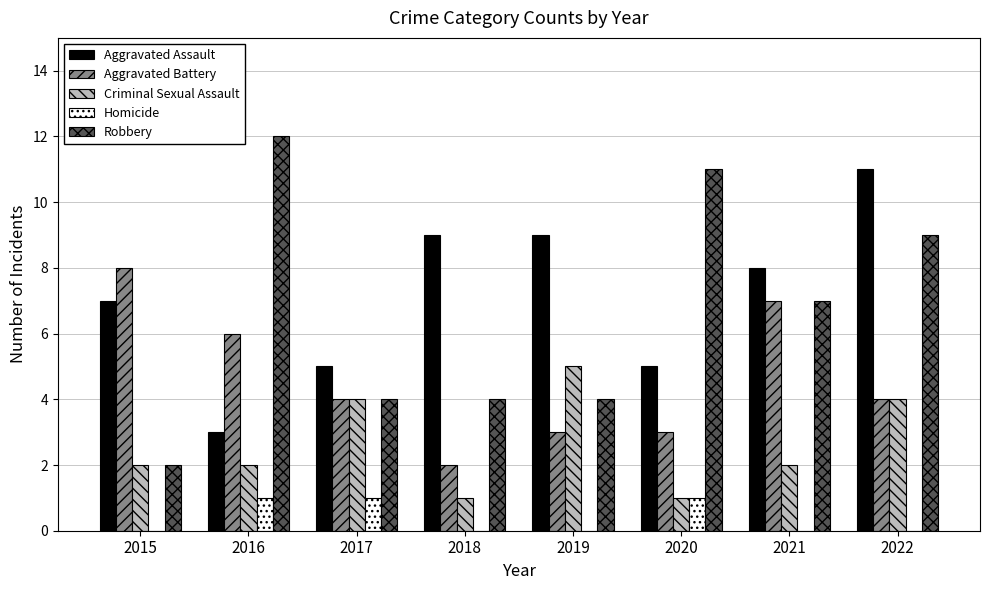

What are all the series names shown in the legend?

Aggravated Assault, Aggravated Battery, Criminal Sexual Assault, Homicide, Robbery